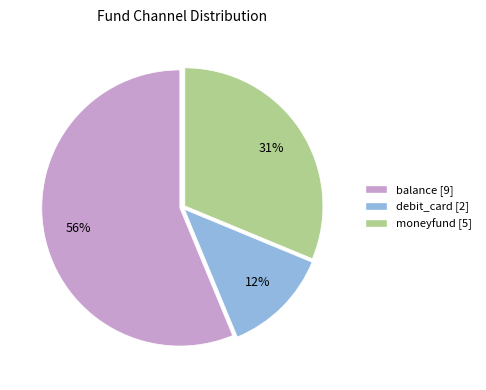

What is the smallest slice in the pie chart?

debit_card